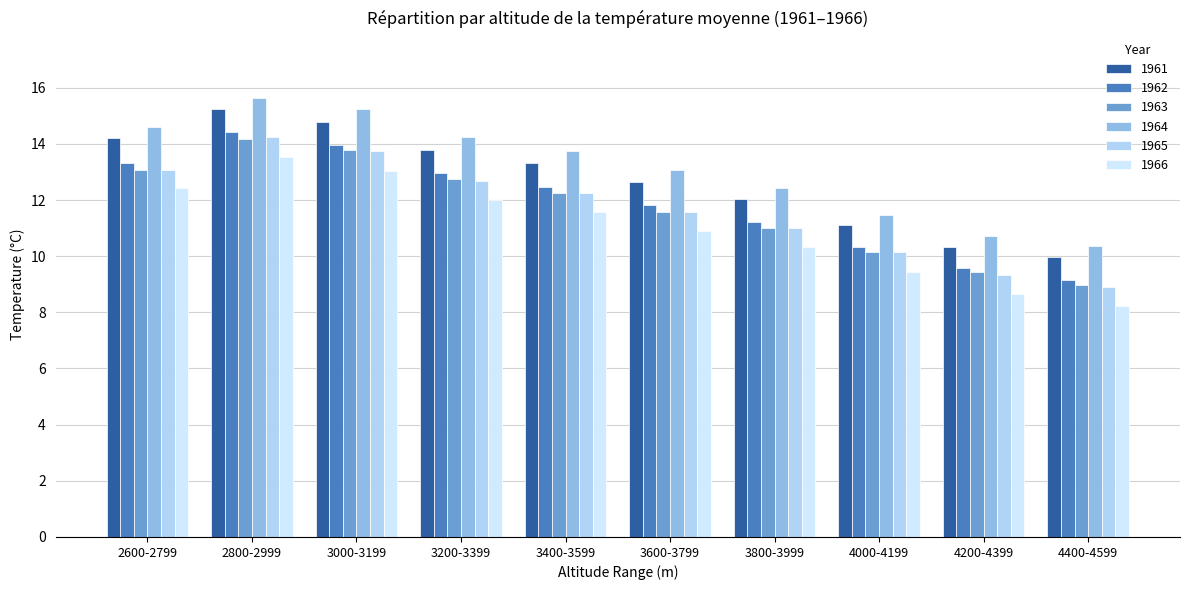

How many bars are there in total?

60